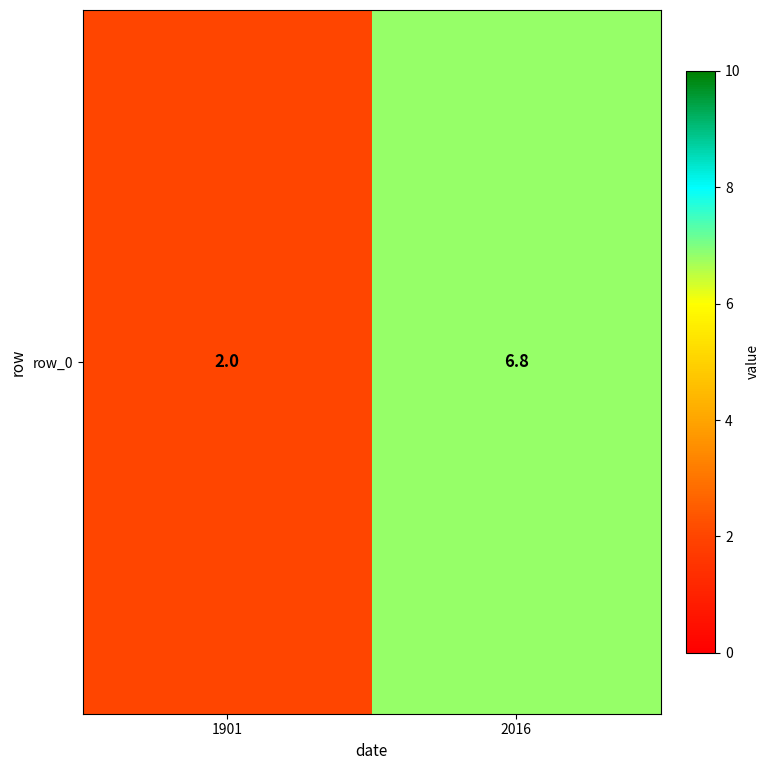

What is the average value?

4.4